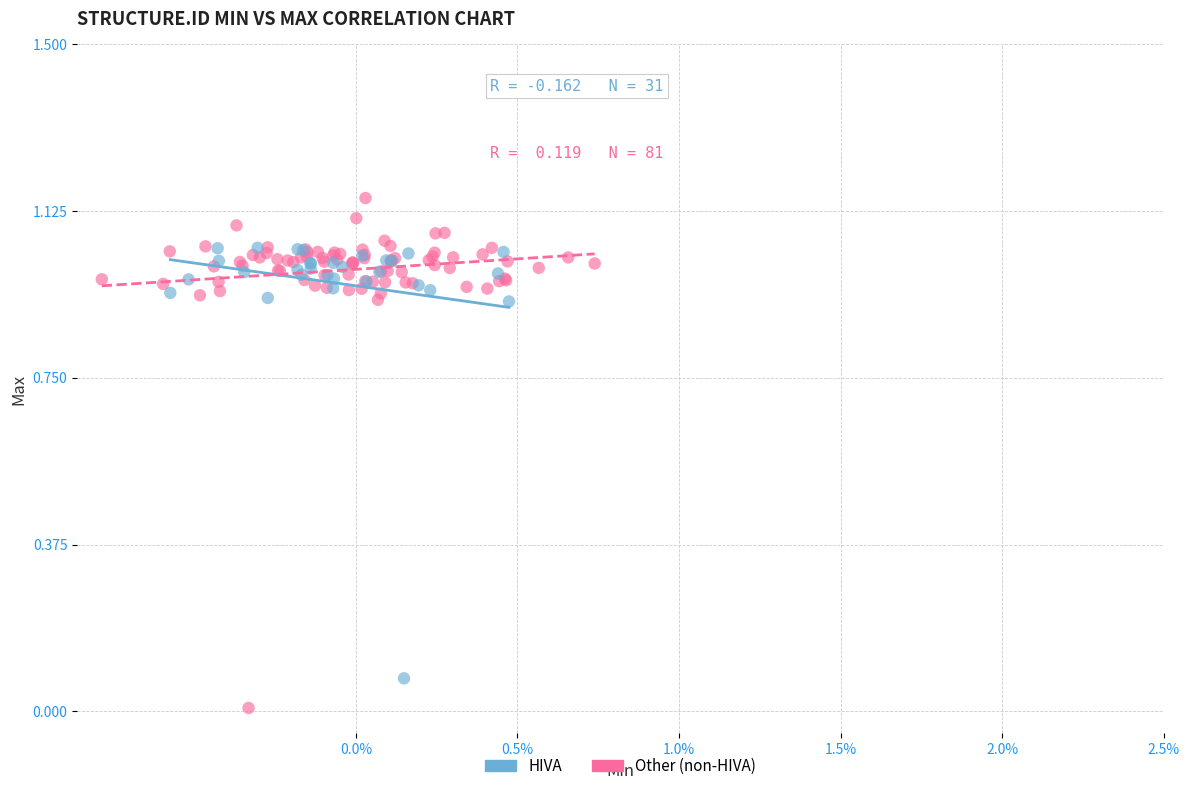

Which series contains the highest Y value?

Other (non-HIVA)